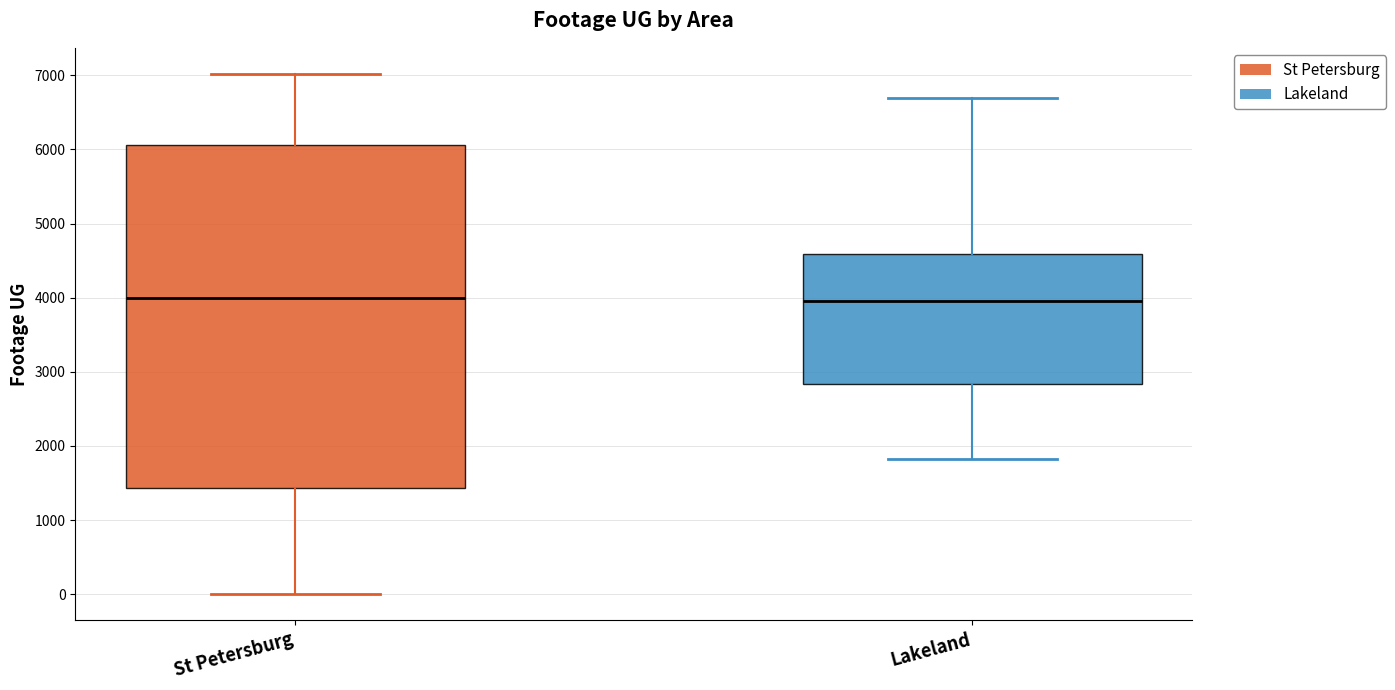

Reading left to right, transcribe this box plot: for each box, give where its median line is, the range the box spans, and where its two whiskers end, as read against the y-axis. The values are not printed on the chart, so give them approximately, as read against the axis.

St Petersburg: median 4000, box 1400 to 6100, whiskers 0 to 7000
Lakeland: median 4000, box 2800 to 4600, whiskers 1800 to 6700